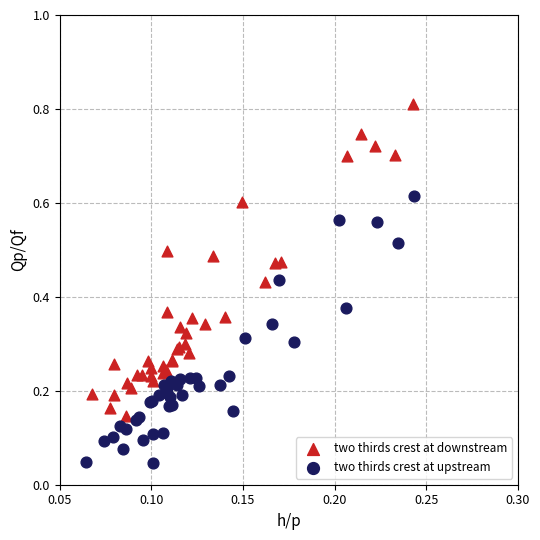

Which series contains the lowest Y value?

two thirds crest at upstream